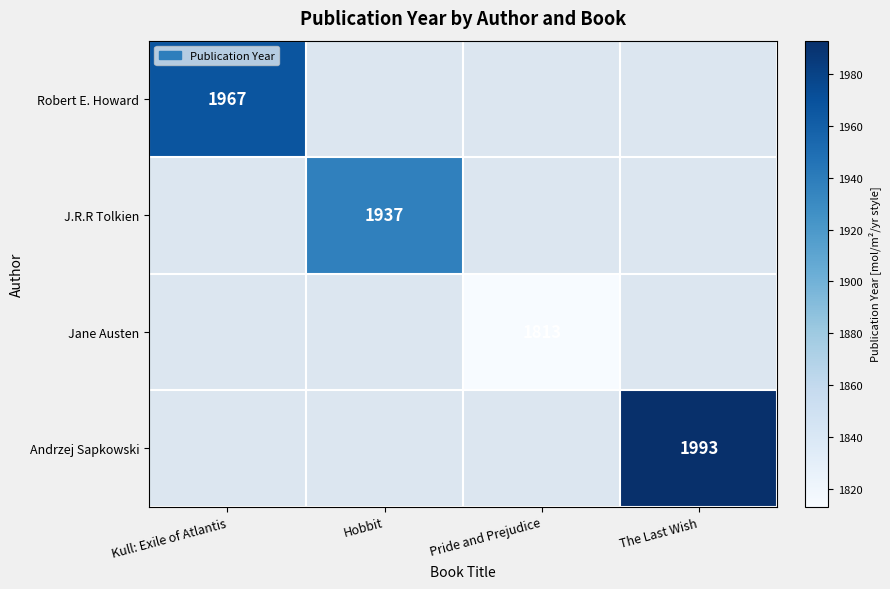

The value of Andrzej Sapkowski at The Last Wish is 1993. True or false?

True